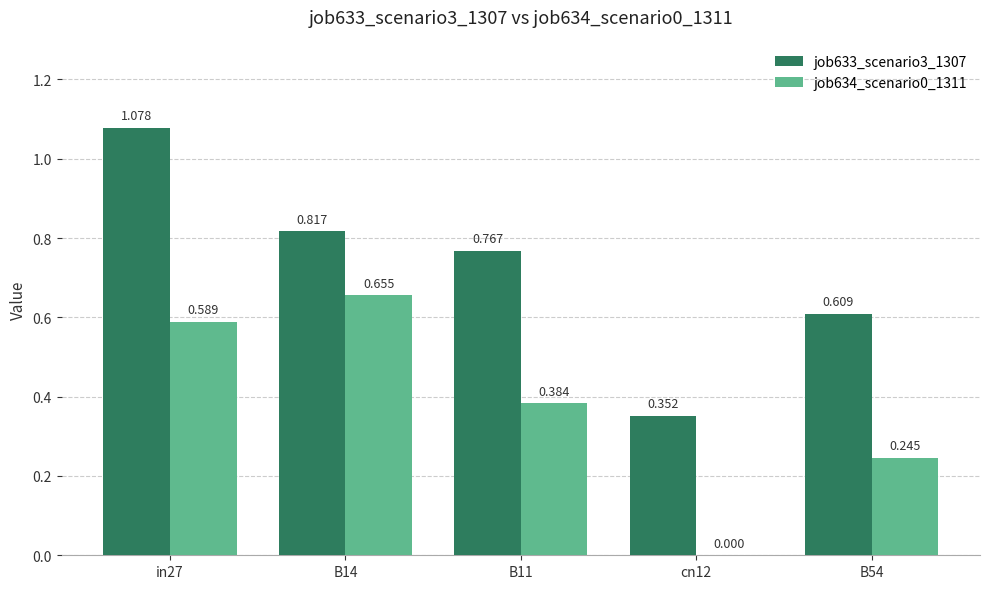

Which series has the largest range (max minus min)?

job633_scenario3_1307